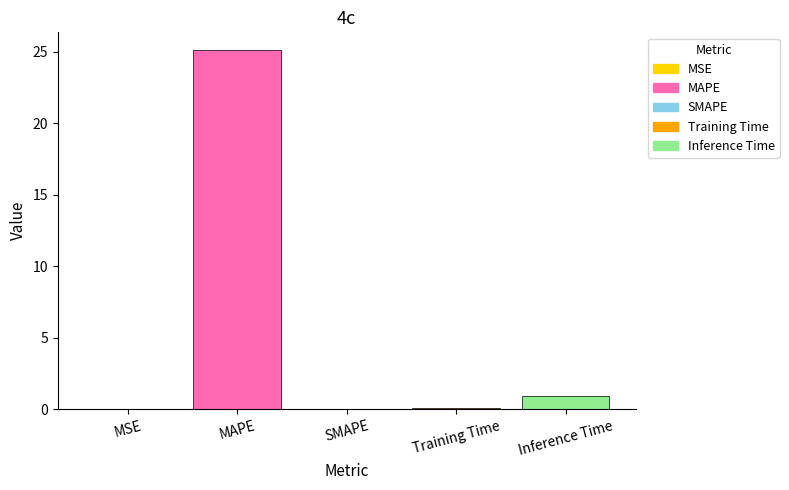

What is the greatest value displayed?

25.1